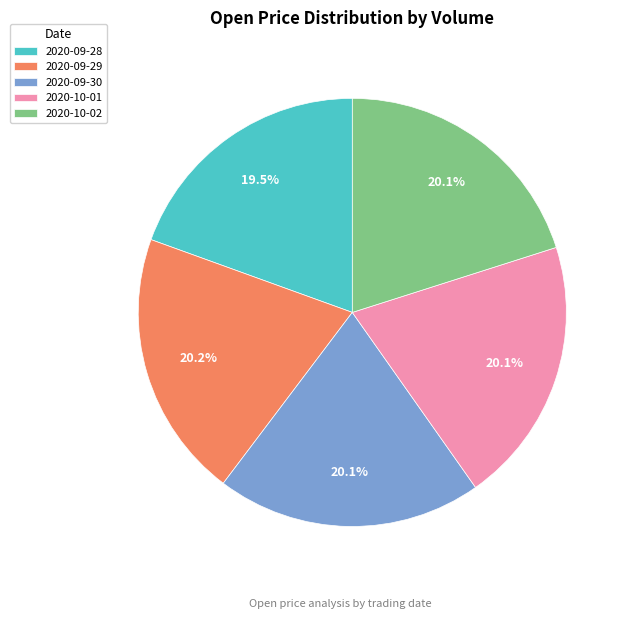

Do 2020-09-28 and 2020-10-02 together represent more than half of the pie?

No